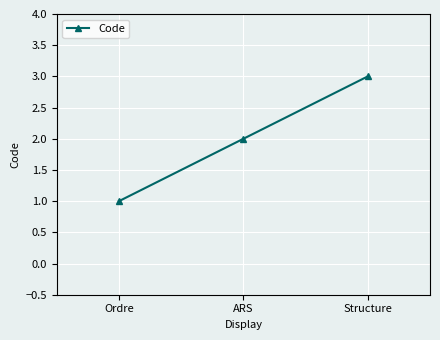

What is the sum of all values?

6